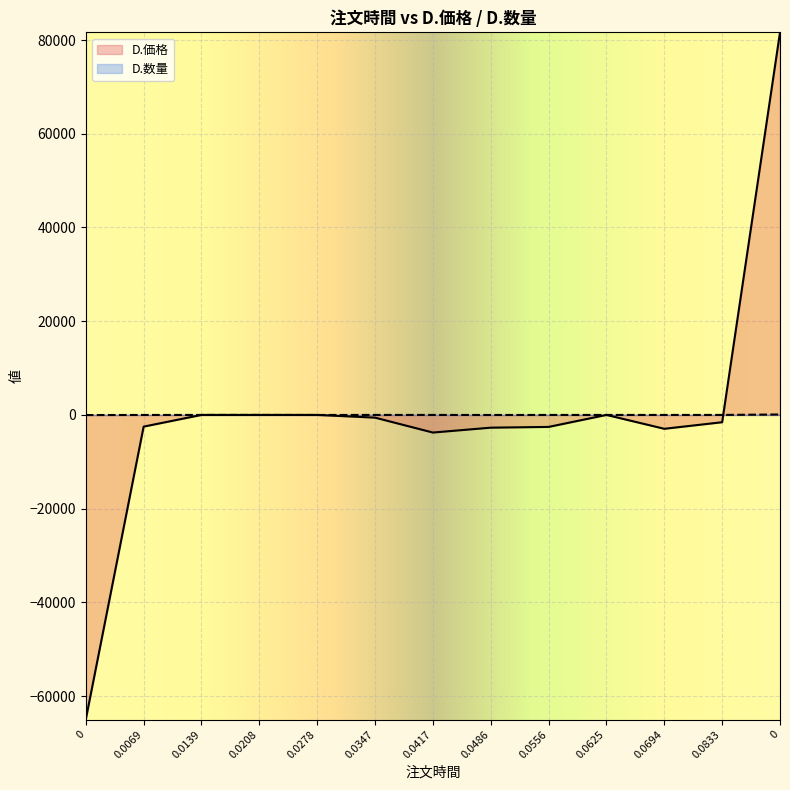

What is the difference between the maximum and minimum values in the D.価格 series?

146640